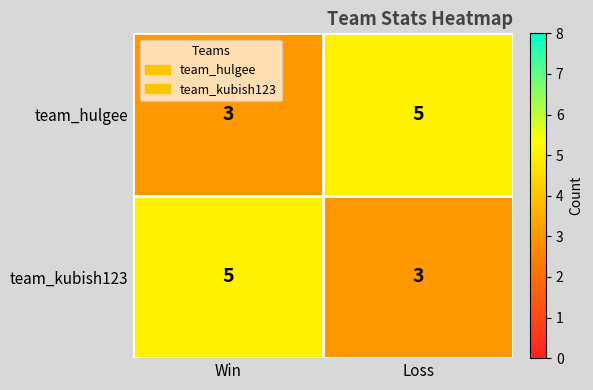

What is the maximum value shown in the chart?

5